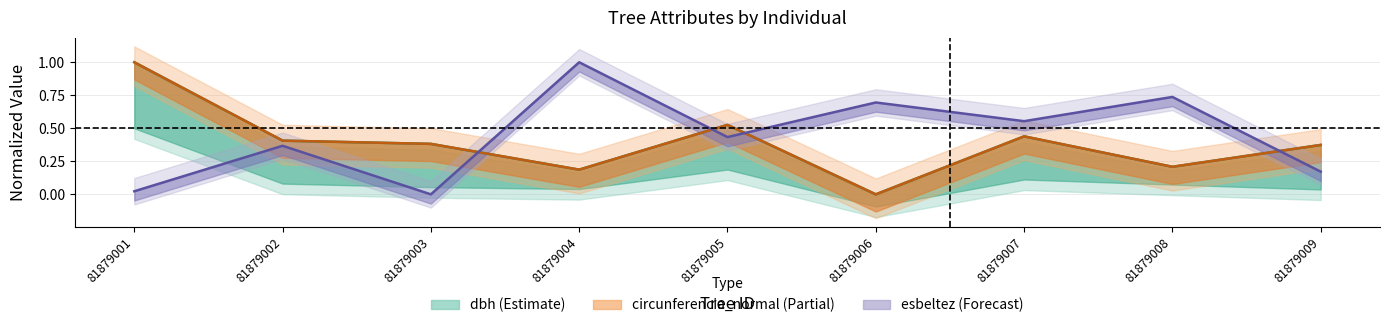

Which has a higher value, 81879002 or 81879003?

81879002